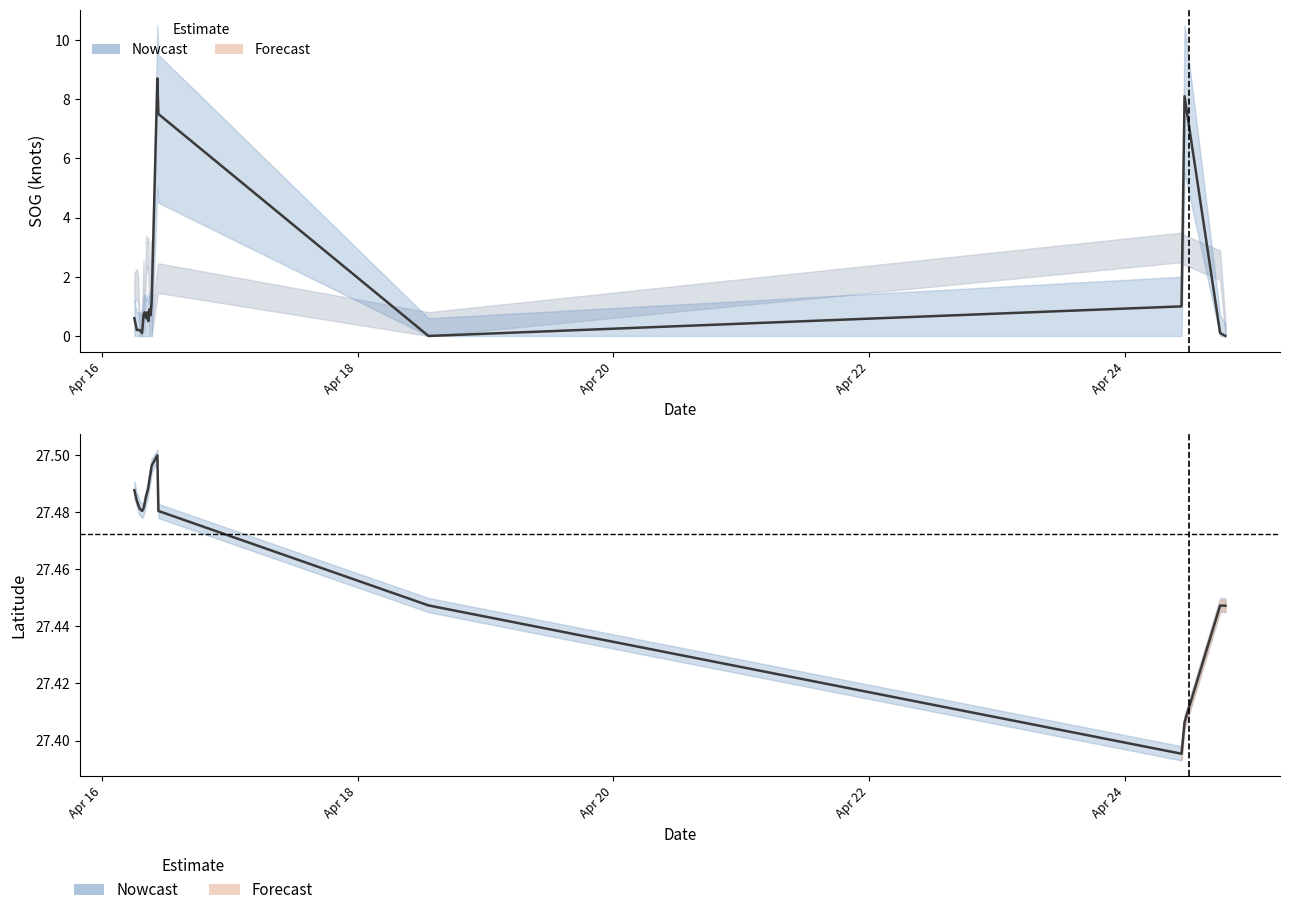

True or false: SOG and Latitude cross at least once.

False